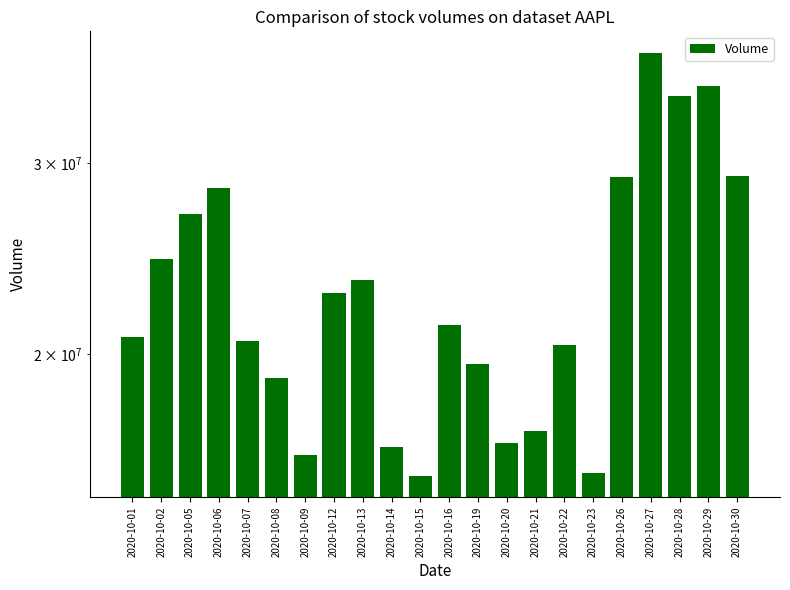

List the labels in order of value, smallest first.

2020-10-15, 2020-10-23, 2020-10-09, 2020-10-14, 2020-10-20, 2020-10-21, 2020-10-08, 2020-10-19, 2020-10-22, 2020-10-07, 2020-10-01, 2020-10-16, 2020-10-12, 2020-10-13, 2020-10-02, 2020-10-05, 2020-10-06, 2020-10-26, 2020-10-30, 2020-10-28, 2020-10-29, 2020-10-27